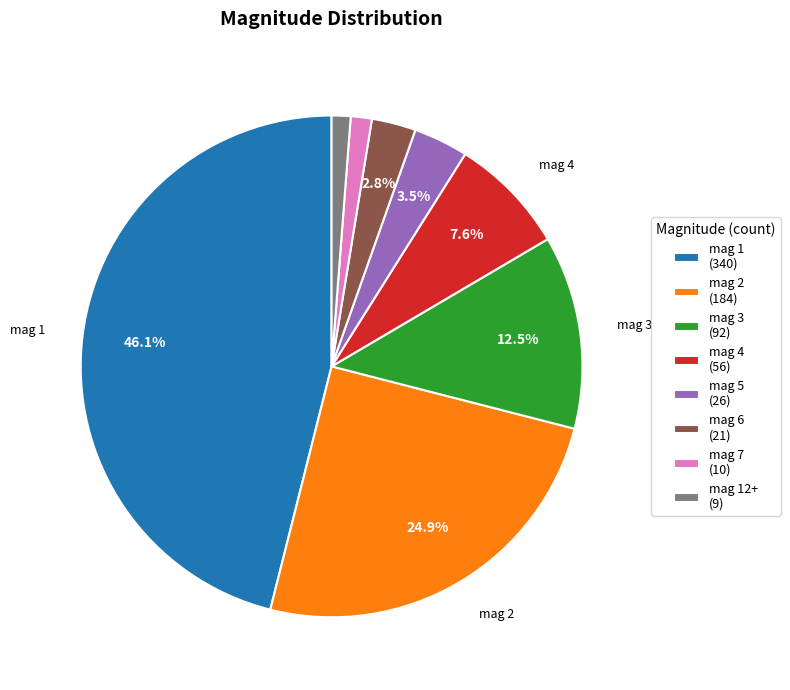

What is the ratio of the value at mag 2 (184) to the value at mag 4 (56)?

3.3